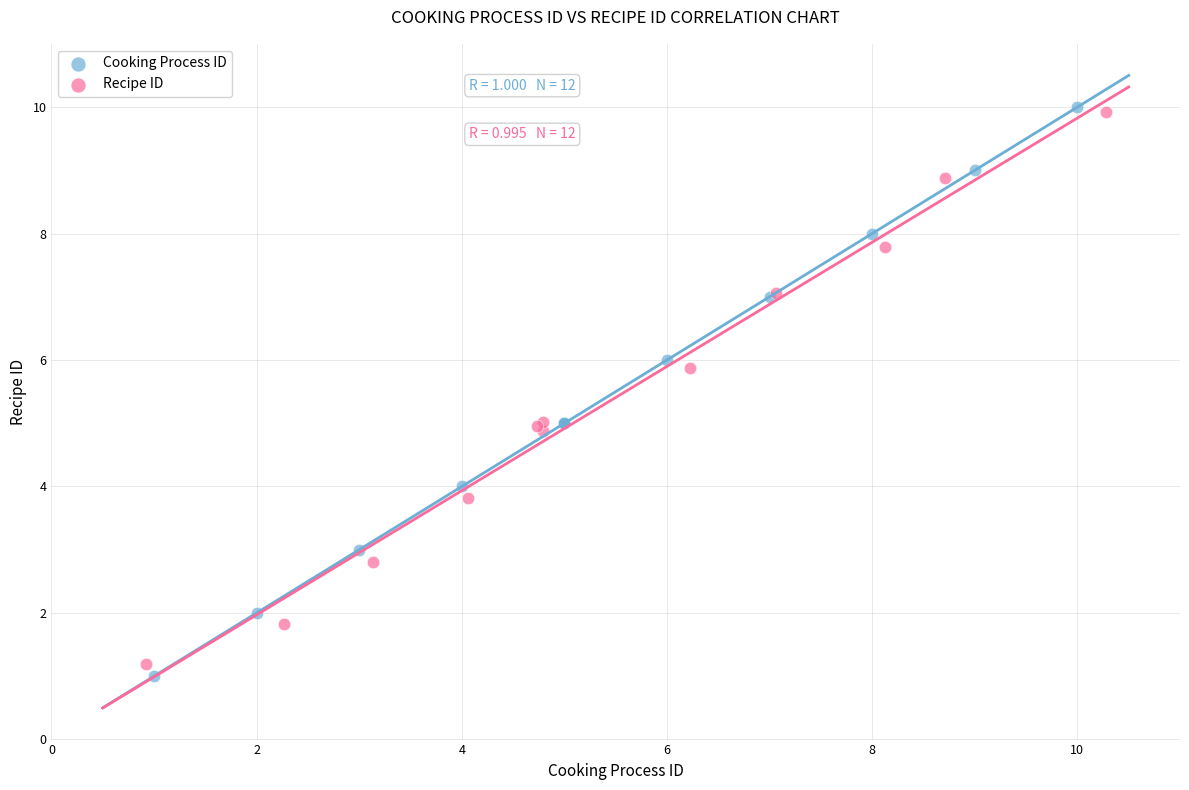

Which series has the widest spread of Y values?

Cooking Process ID